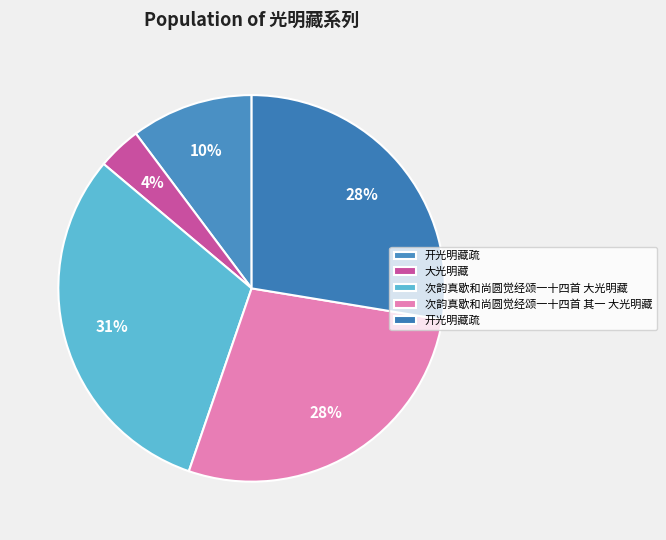

How many slices are in this pie chart?

5